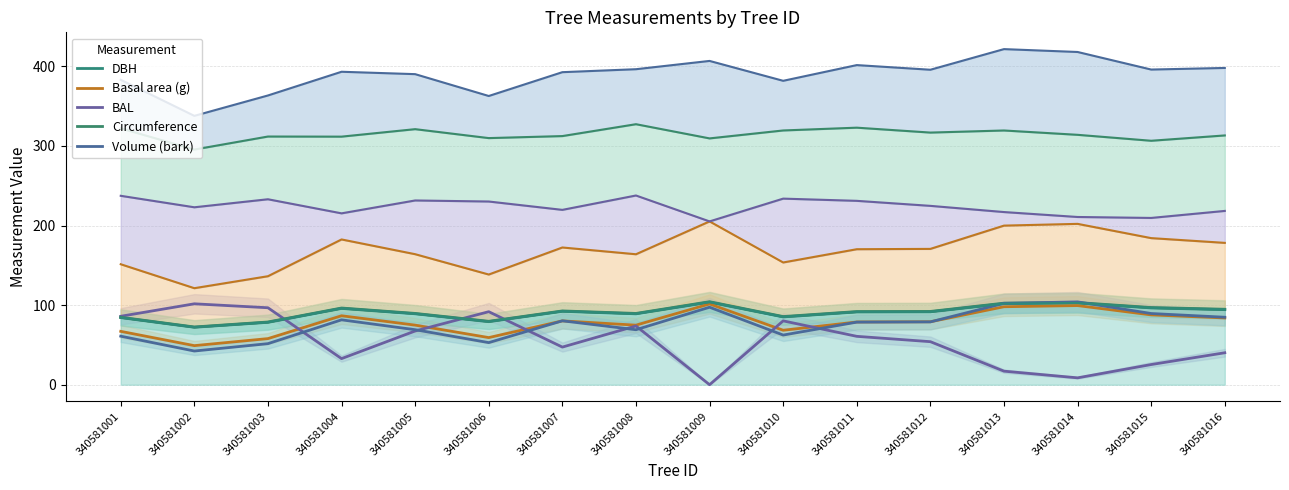

What are all the series names shown in the legend?

DBH, Basal area (g), BAL, Circumference, Volume (bark)